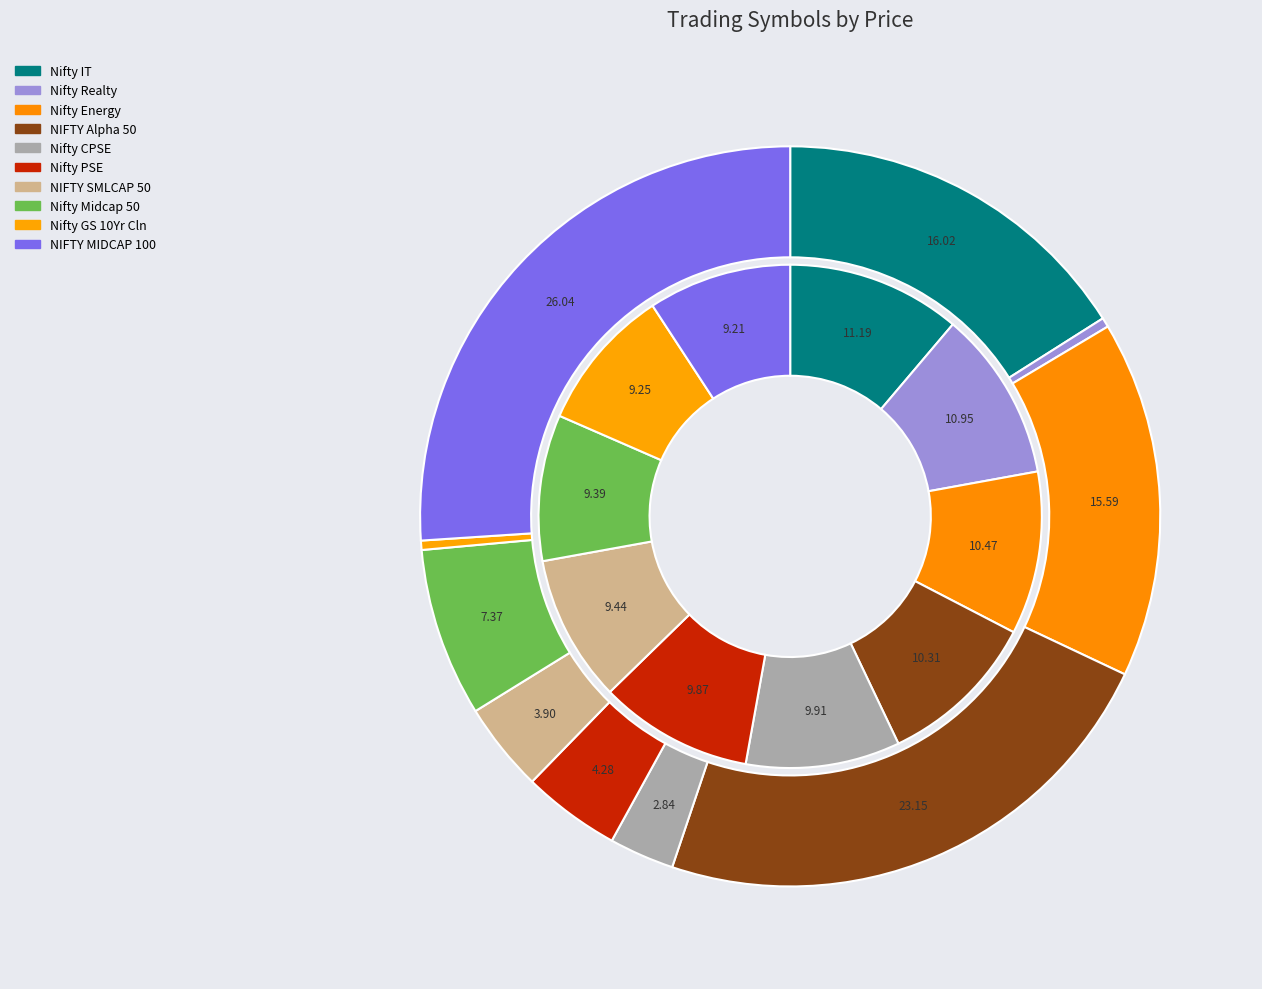

Which has a higher value, Nifty Midcap 50 or NIFTY Alpha 50?

NIFTY Alpha 50